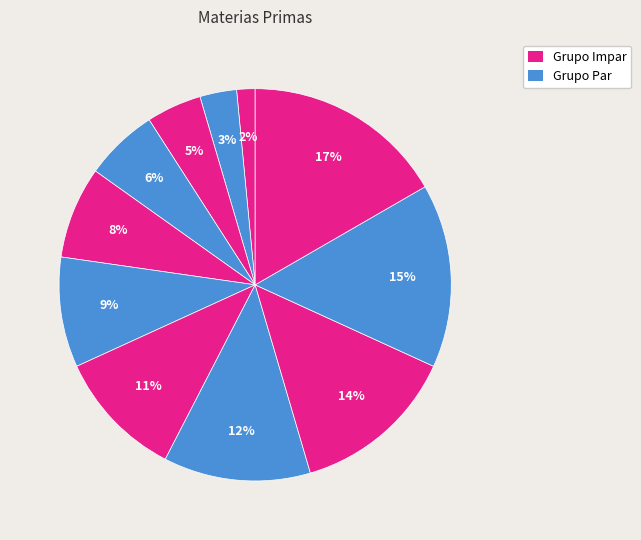

Count the number of slices in the pie.

11